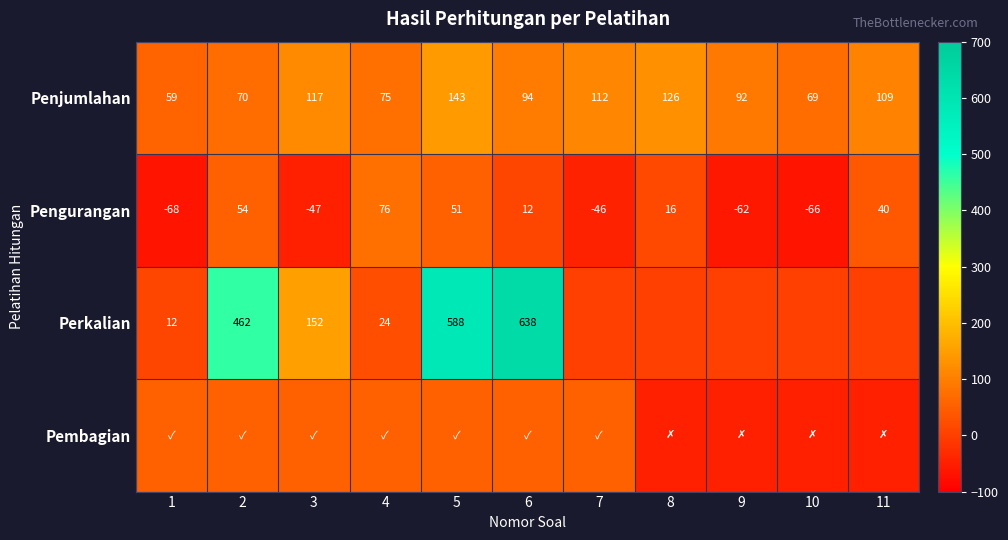

What is the smallest value displayed?

-68